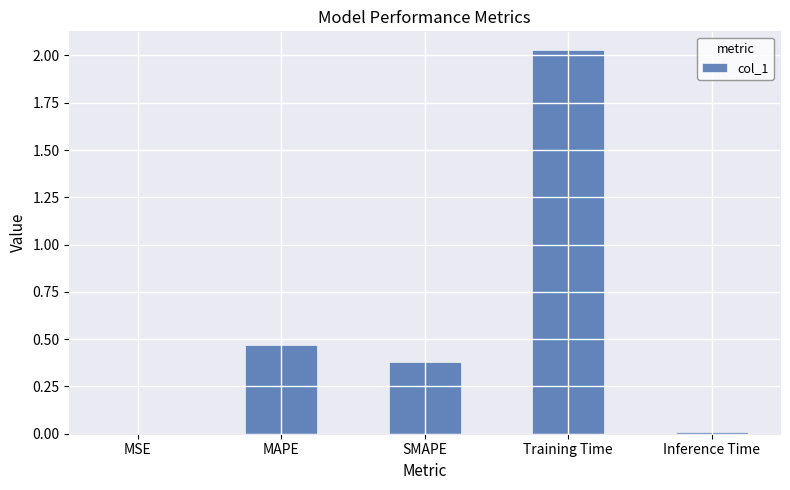

Which label corresponds to the largest value in the chart?

Training Time